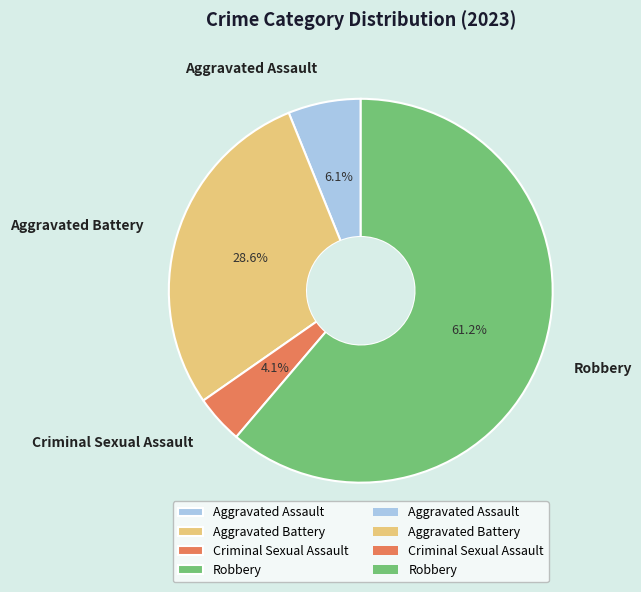

Is the sum of Aggravated Battery and Criminal Sexual Assault greater than half?

No